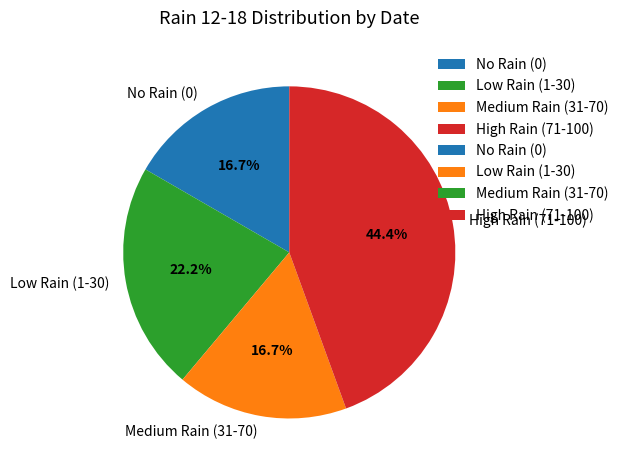

Which slice is the largest?

High Rain (71-100)